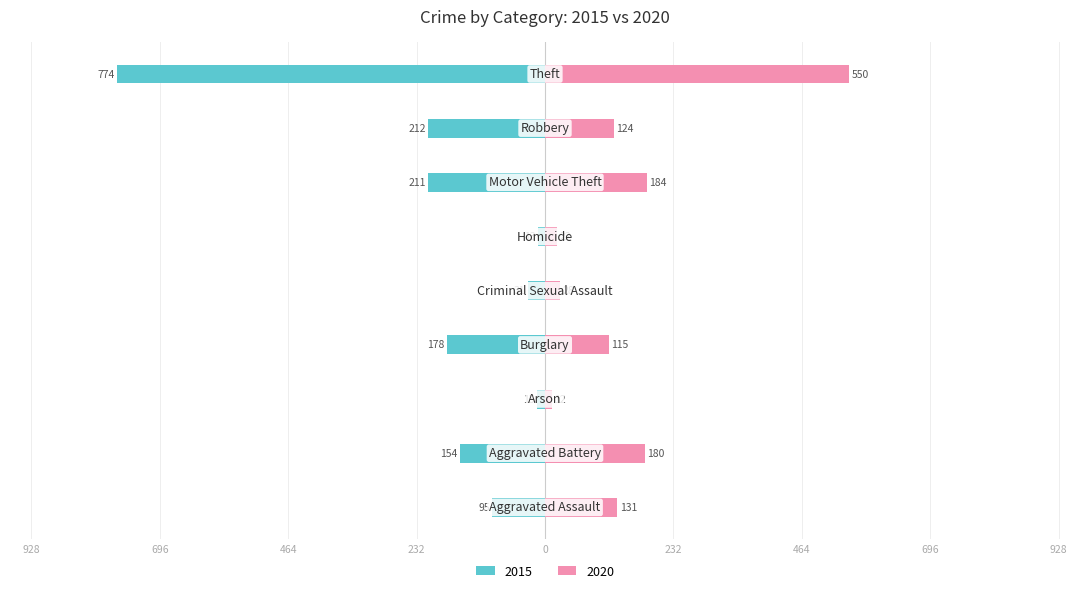

Reading left to right, list all the values displayed in this chart.

2015: -95	-154	-15	-178	-31	-13	-211	-212	-774
2020: 131	180	12	115	28	22	184	124	550